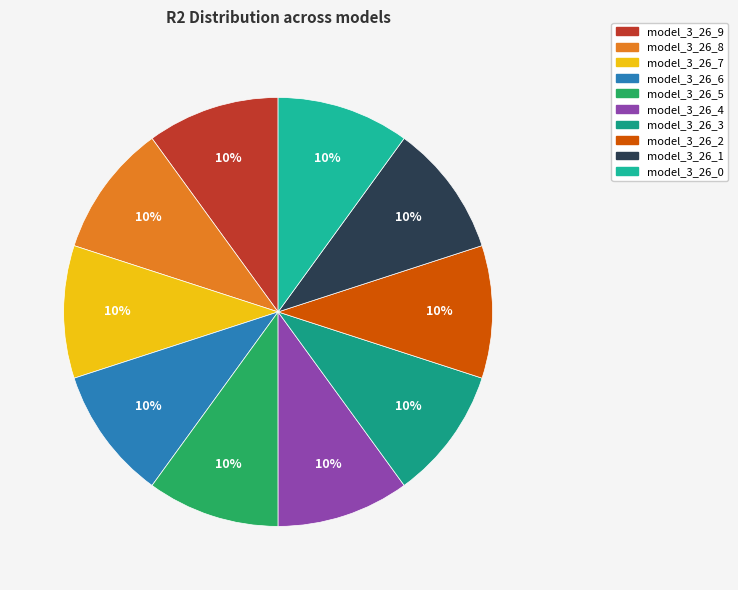

Does model_3_26_9 account for over 50% of the chart?

No